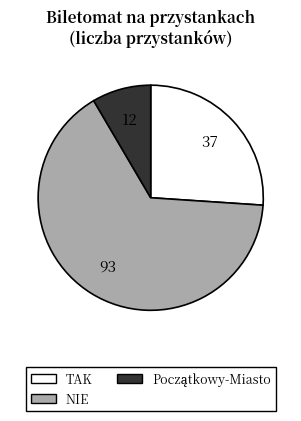

Does any single category account for the majority?

Yes